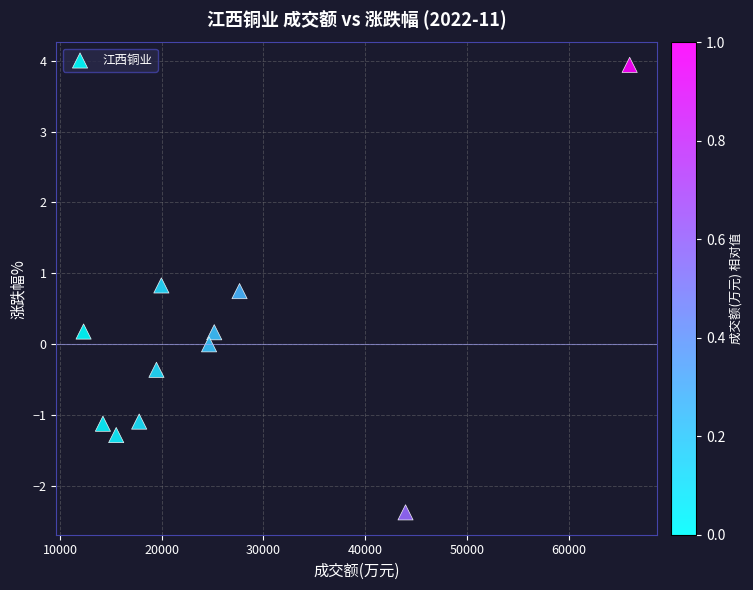

What is the range of X values (max minus min)?

53708.0